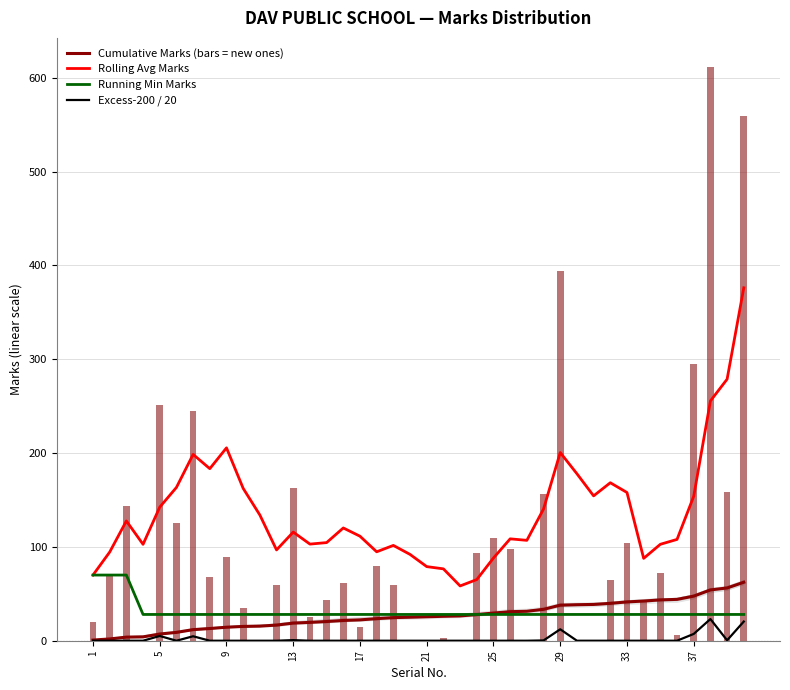

How many categories are shown in the chart?

40